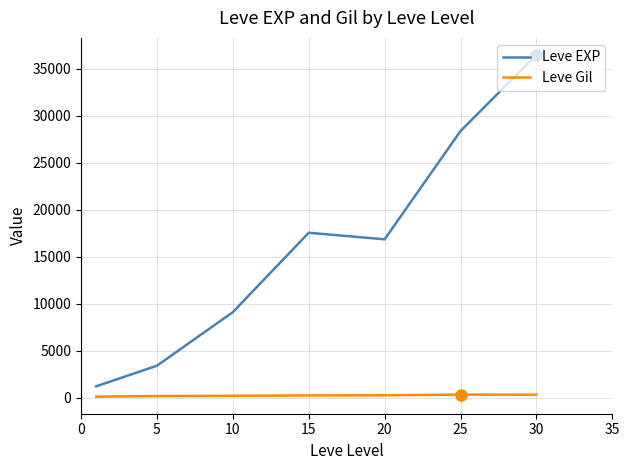

What is the maximum value shown in the chart?

36492.5